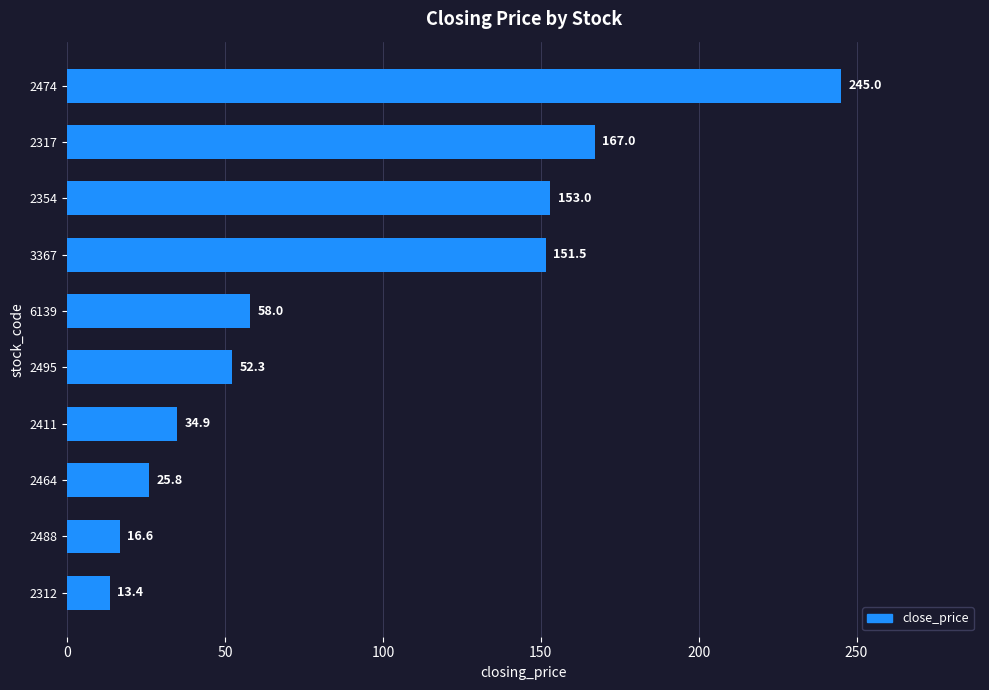

The value at 2354 is 210.1. True or false?

False